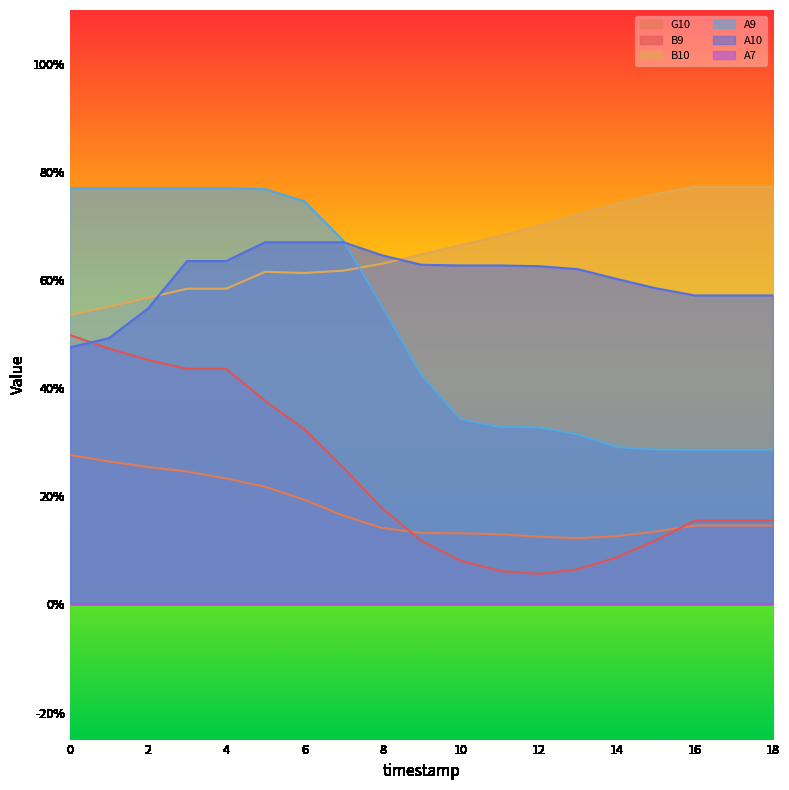

Which category has the highest value across all series?

16